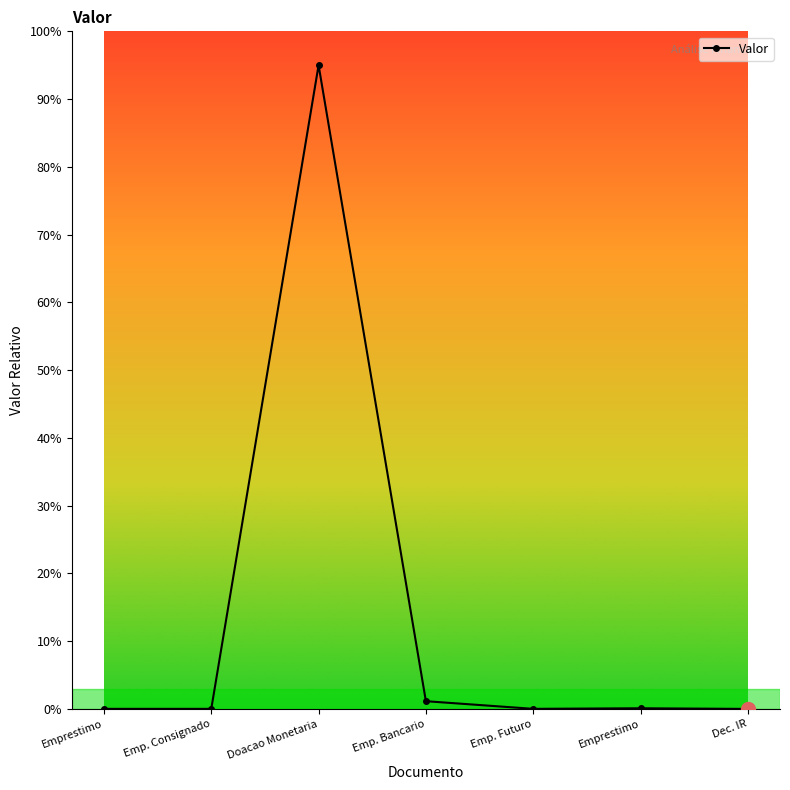

Is it true that the value at Emp. Bancario is 2.0?

False